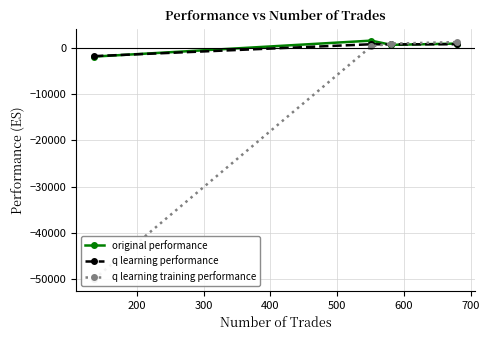

What is the minimum value for original performance?

-1905.2